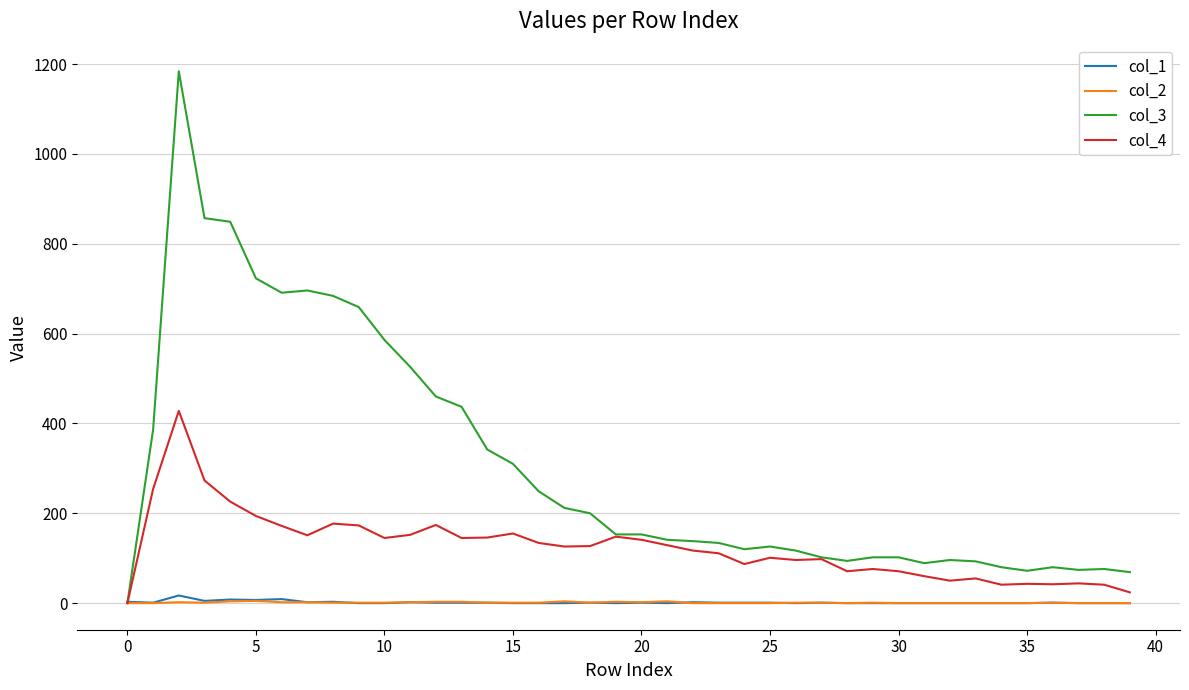

Which series has the largest range (max minus min)?

col_3